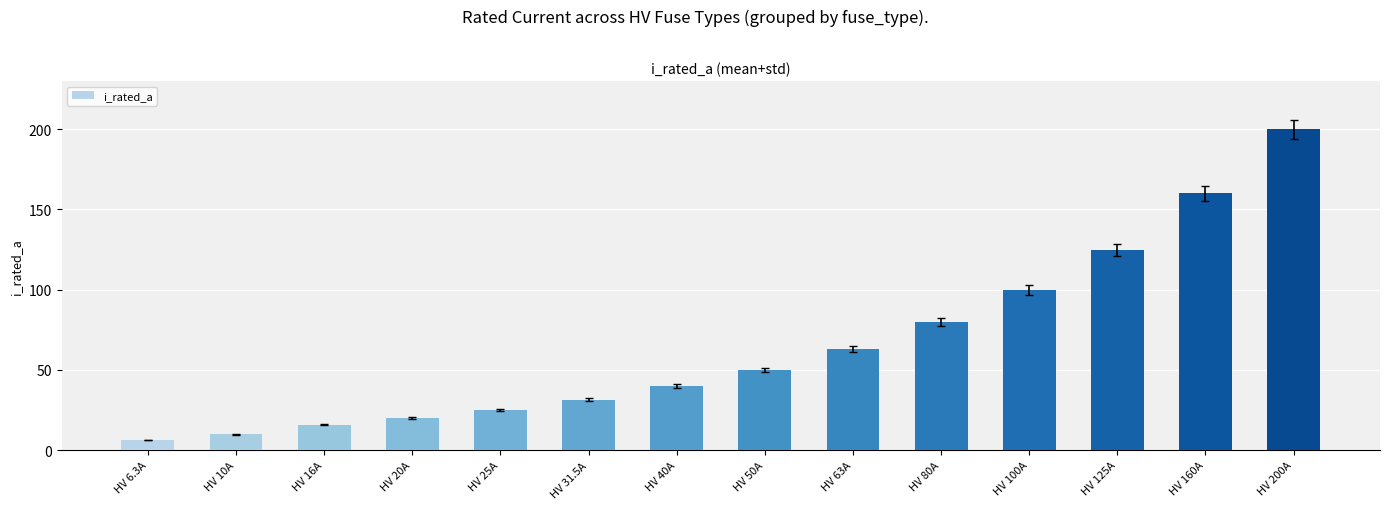

Reading left to right, transcribe all the data shown in this chart.

6.3	10.0	16.0	20.0	25.0	31.5	40.0	50.0	63.0	80.0	100.0	125.0	160.0	200.0